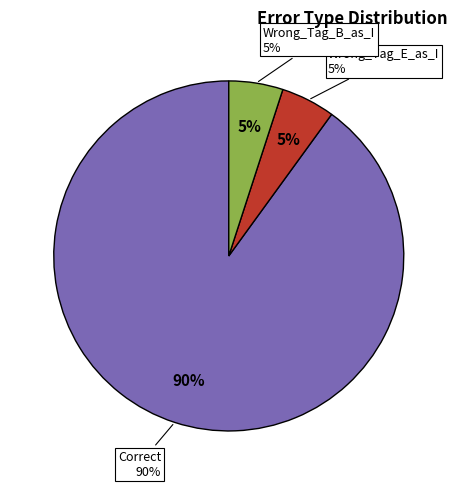

Which category has the biggest portion of the pie?

Correct